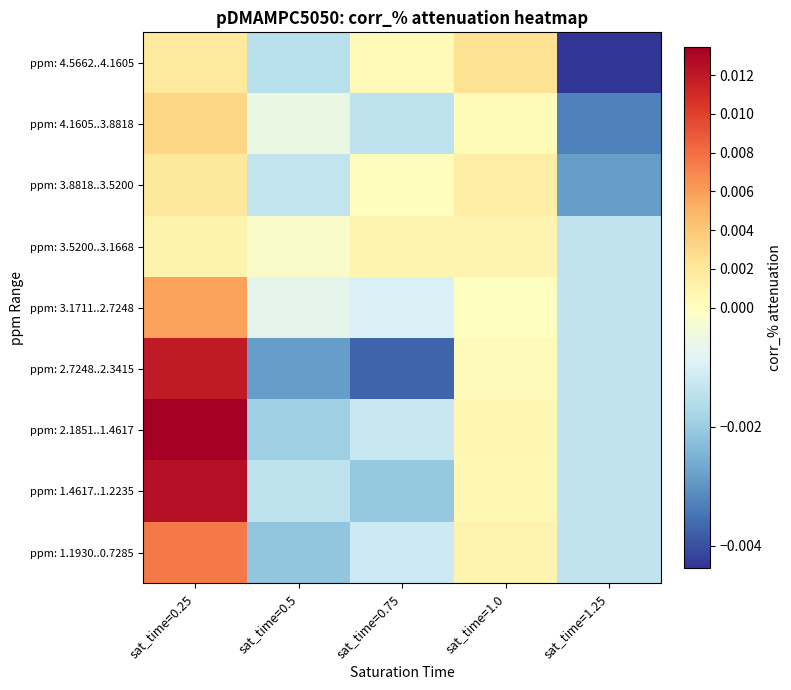

At which category is the sum across all series the highest?

sat_time=0.25